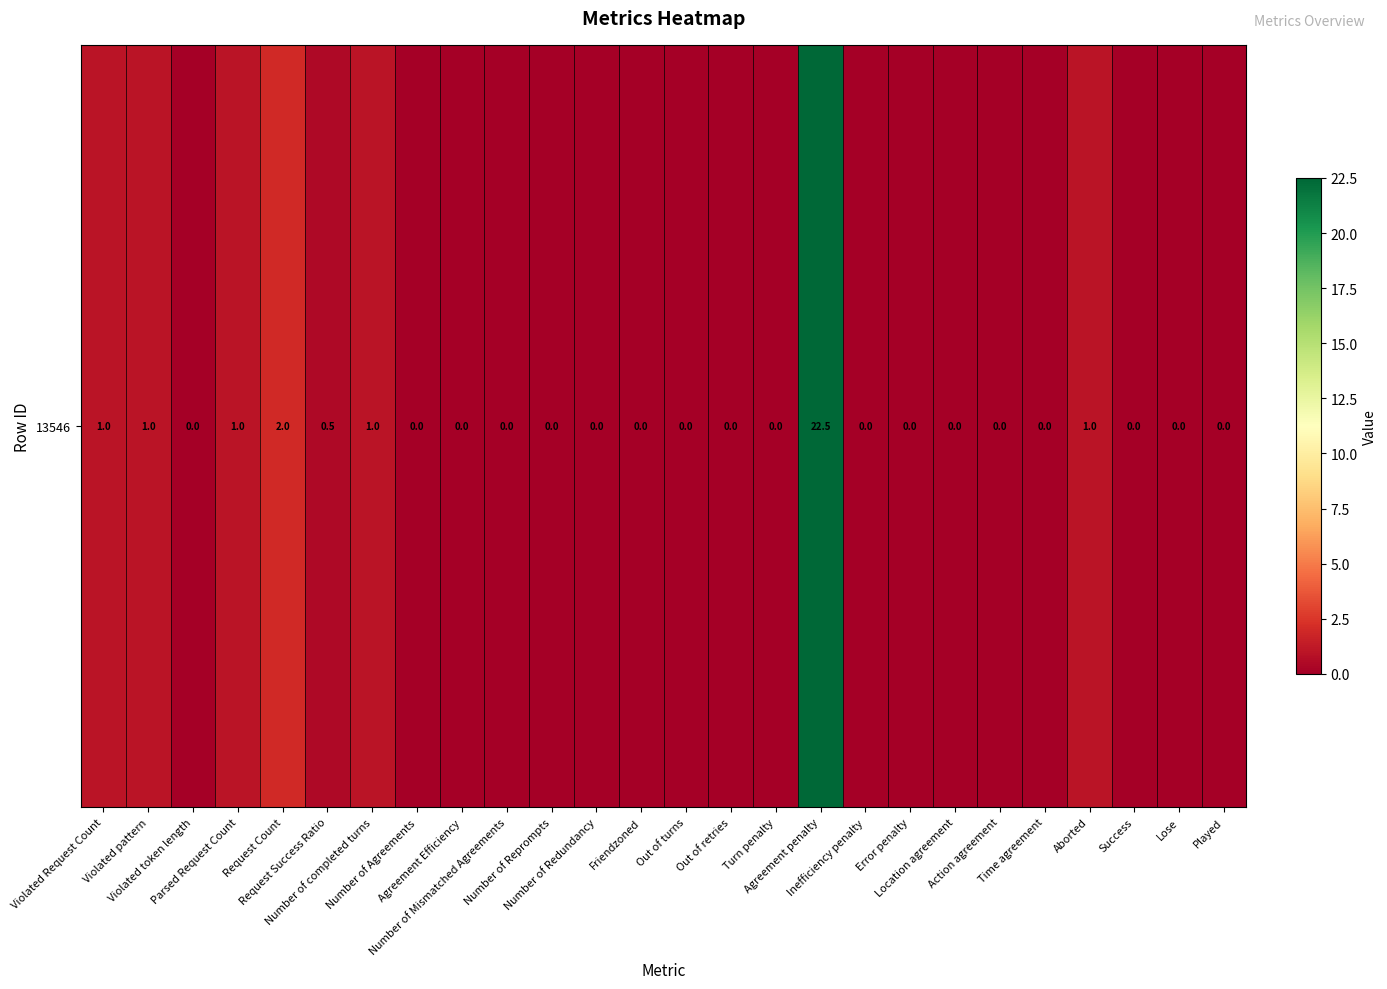

Rank the categories by value from highest to lowest.

Agreement penalty, Request Count, Violated Request Count, Violated pattern, Parsed Request Count, Number of completed turns, Aborted, Request Success Ratio, Violated token length, Number of Agreements, Agreement Efficiency, Number of Mismatched Agreements, Number of Reprompts, Number of Redundancy, Friendzoned, Out of turns, Out of retries, Turn penalty, Inefficiency penalty, Error penalty, Location agreement, Action agreement, Time agreement, Success, Lose, Played